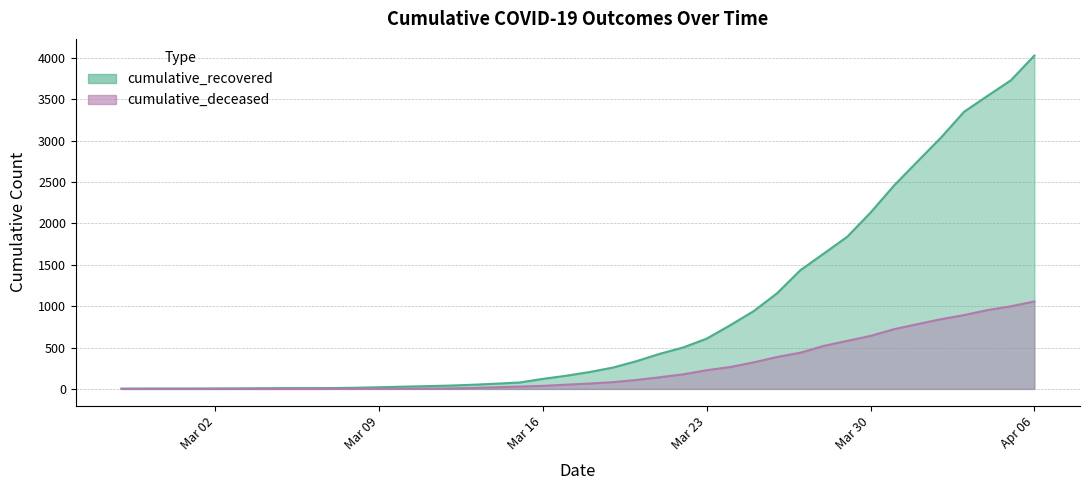

How many lines are shown in the chart?

2